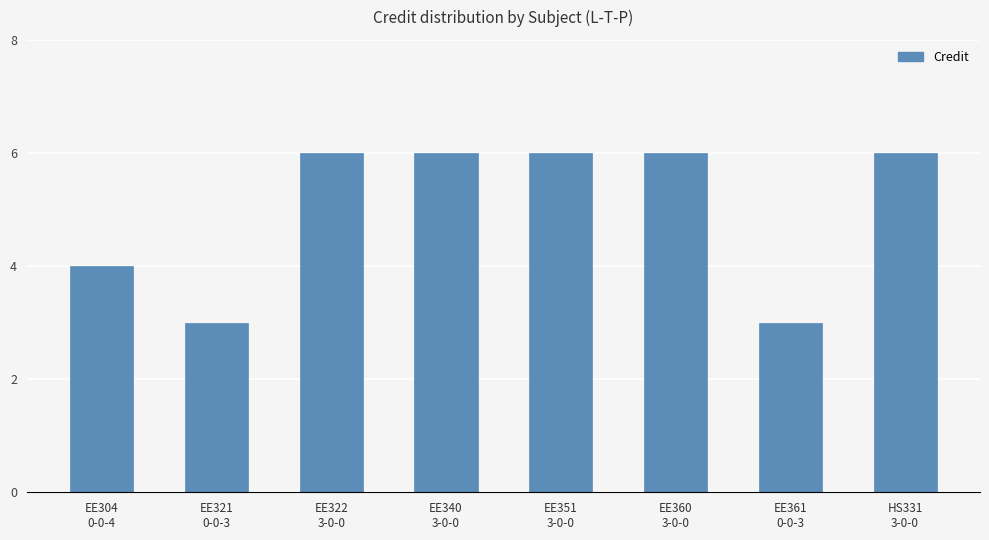

Between HS331
3-0-0 and EE304
0-0-4, which is larger?

HS331
3-0-0